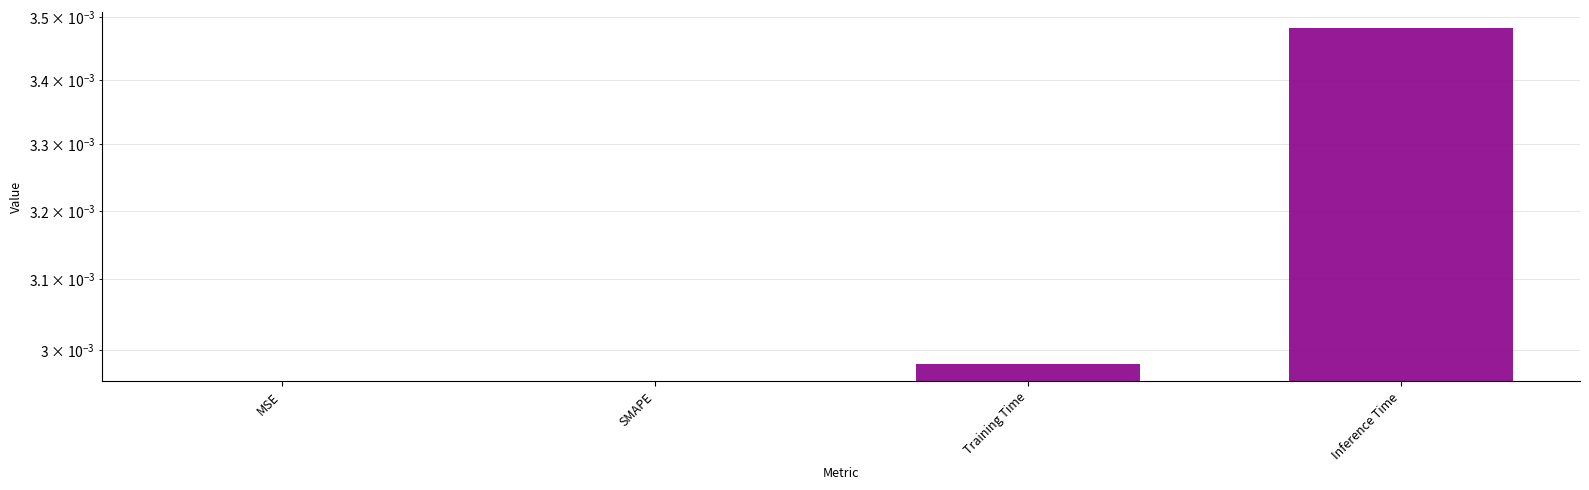

Are the bars grouped side by side (vs. stacked)?

No